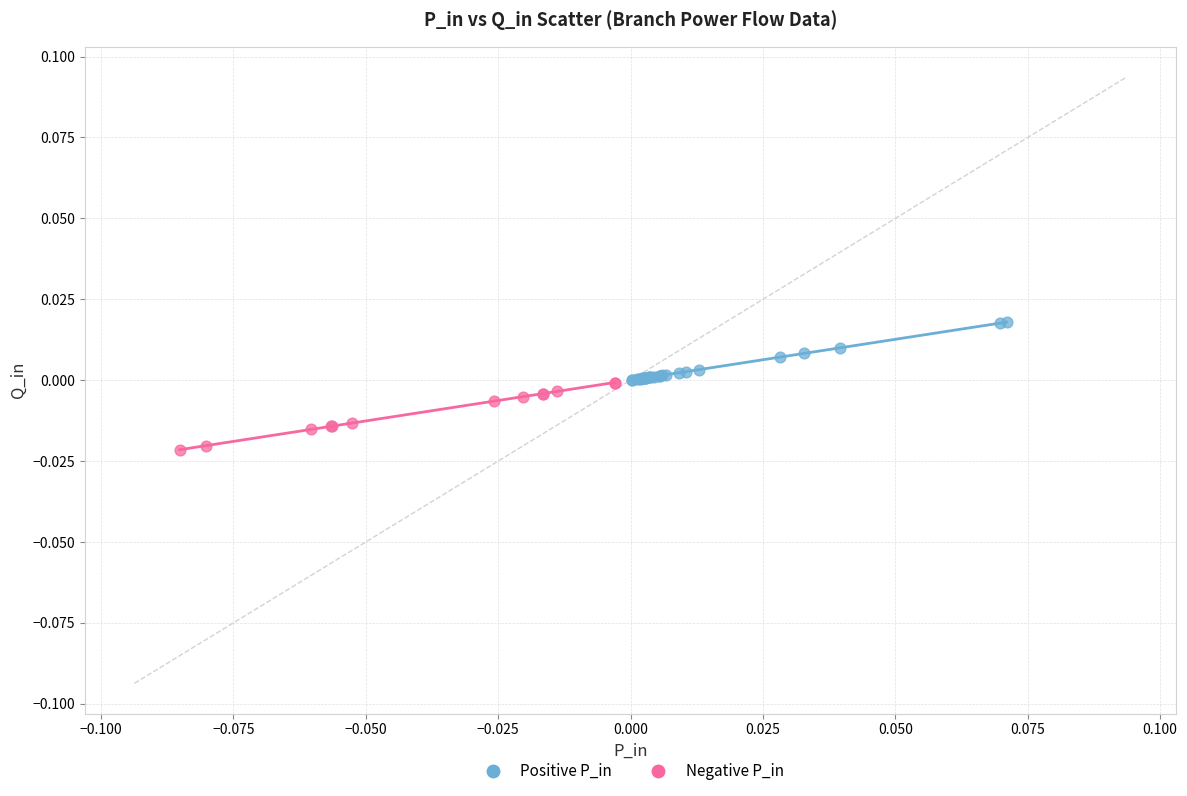

What are all the series names shown in the legend?

Positive P_in, Negative P_in